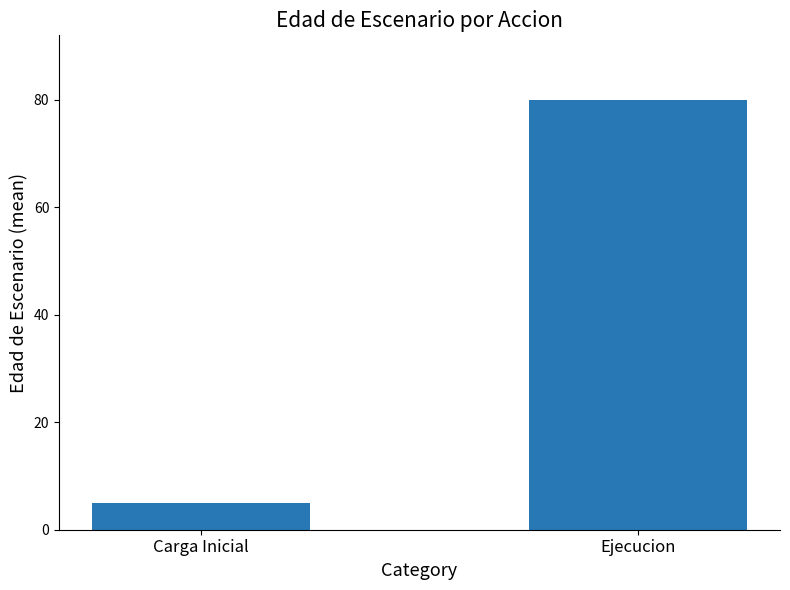

Does the chart contain any negative values?

No